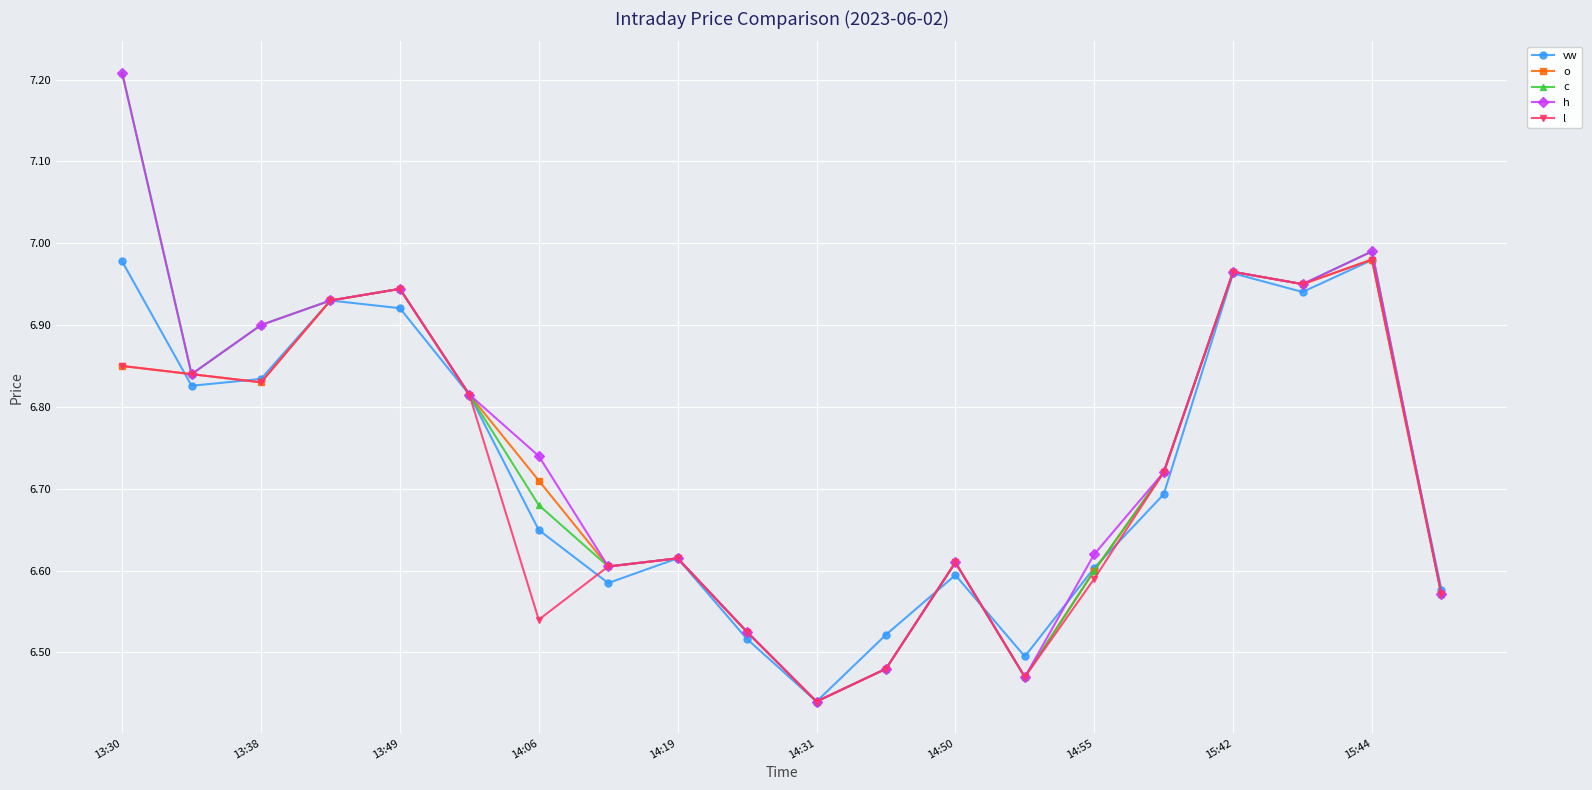

What is the highest value of the c series?

7.2